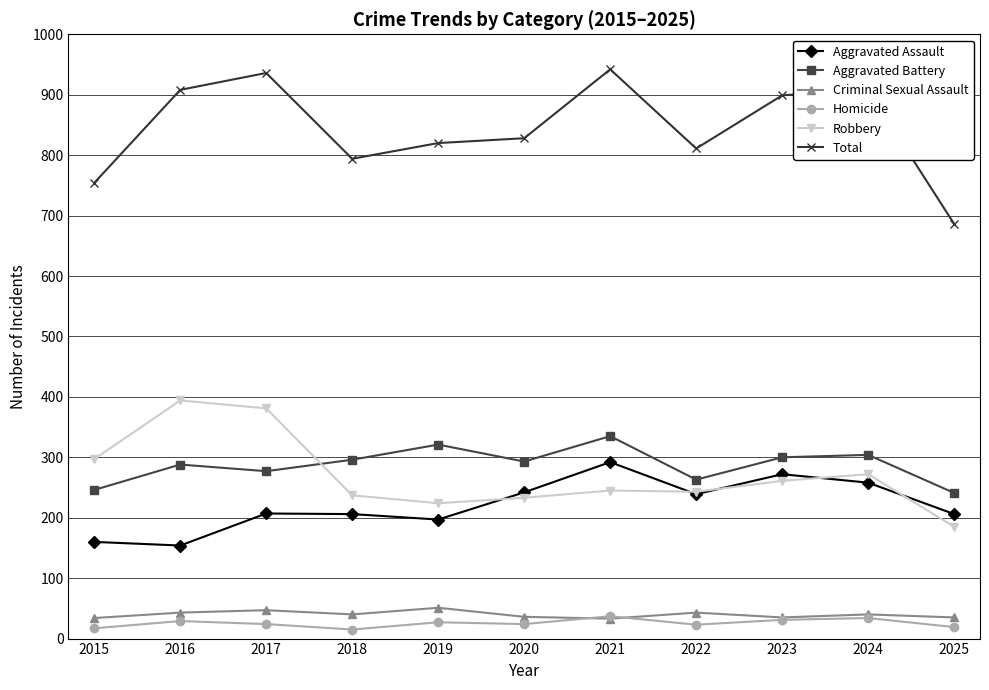

Which series changed the most between 2017 and 2021?

Robbery